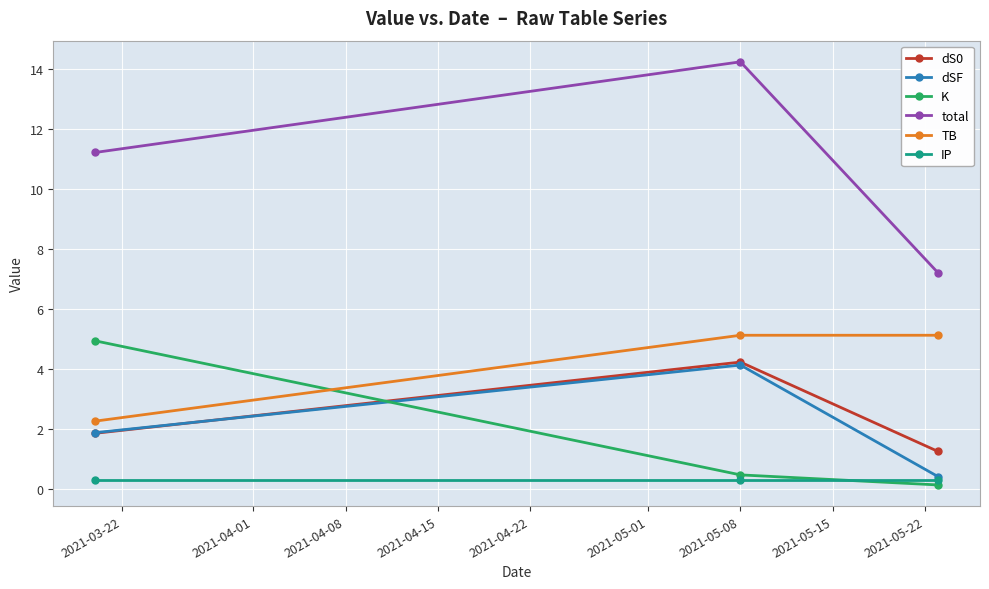

Which series has the largest range (max minus min)?

total